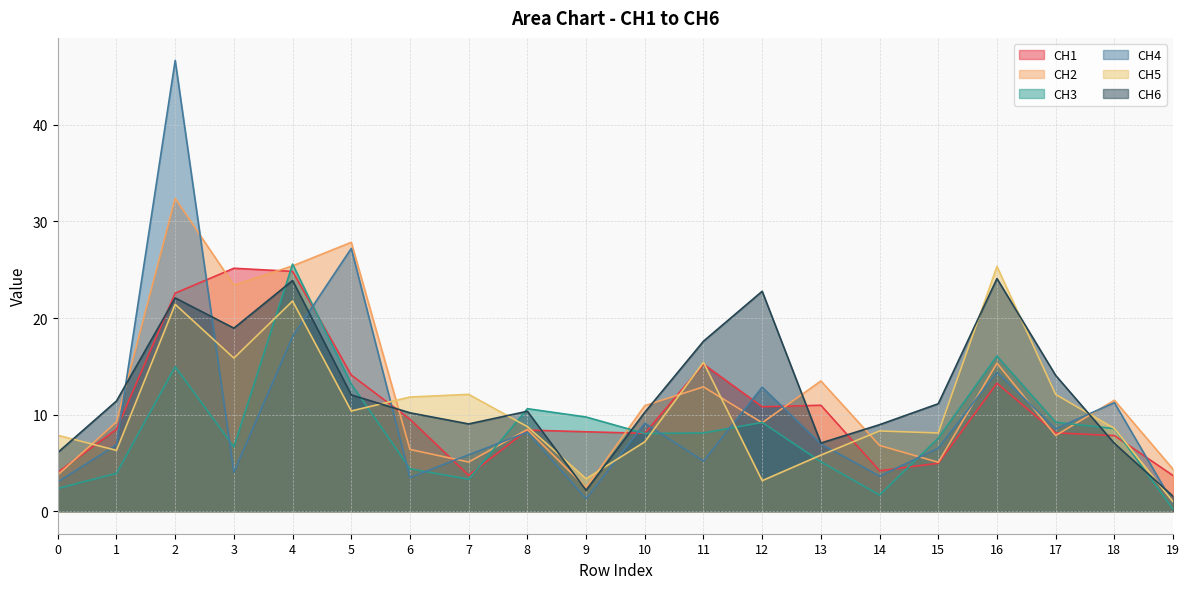

What is the value of the CH4 point at the 16th from the left?

6.5